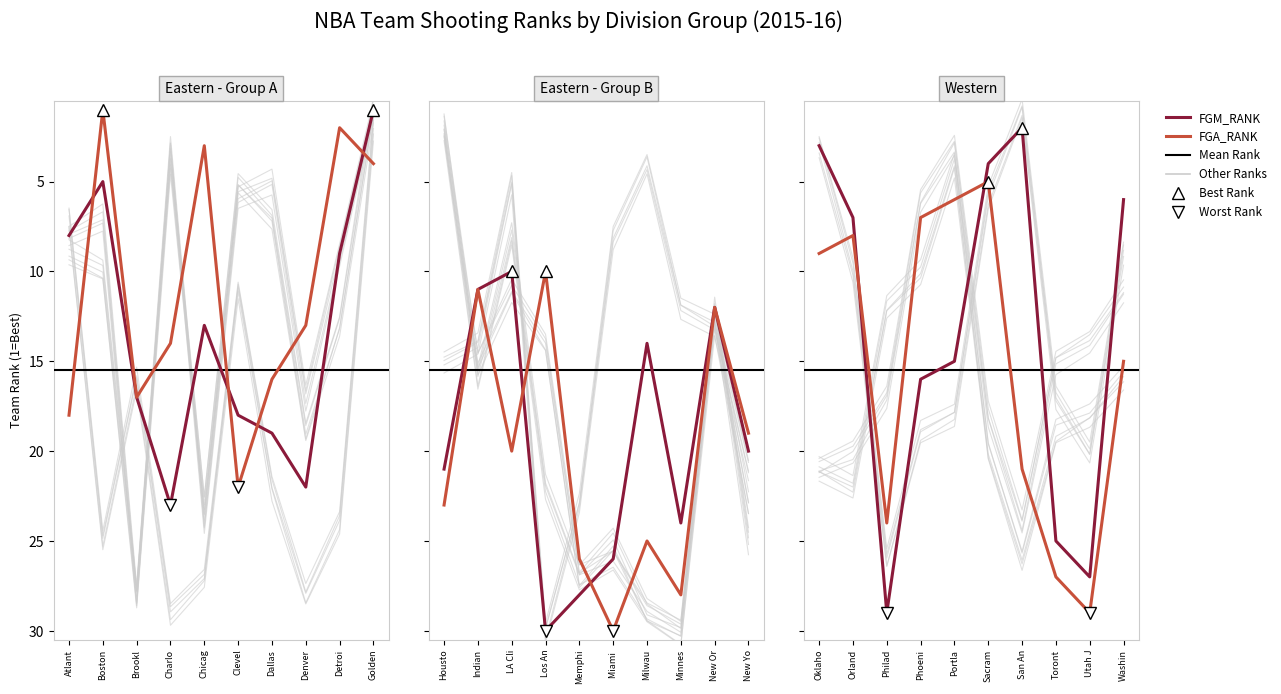

What is the approximate value of FGA_RANK at Sacramento Kings?

5